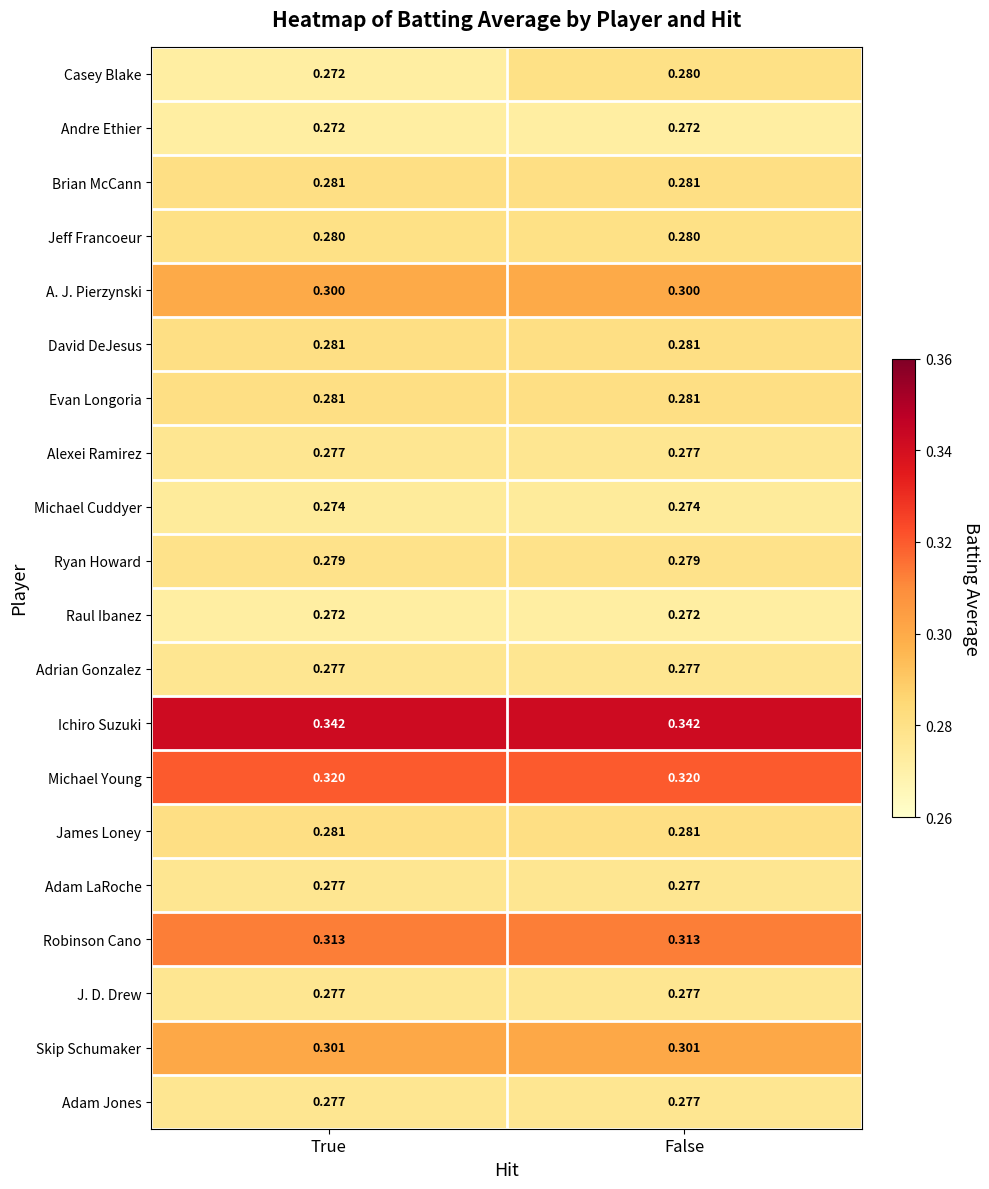

Which series changed the most between True and False?

Casey Blake